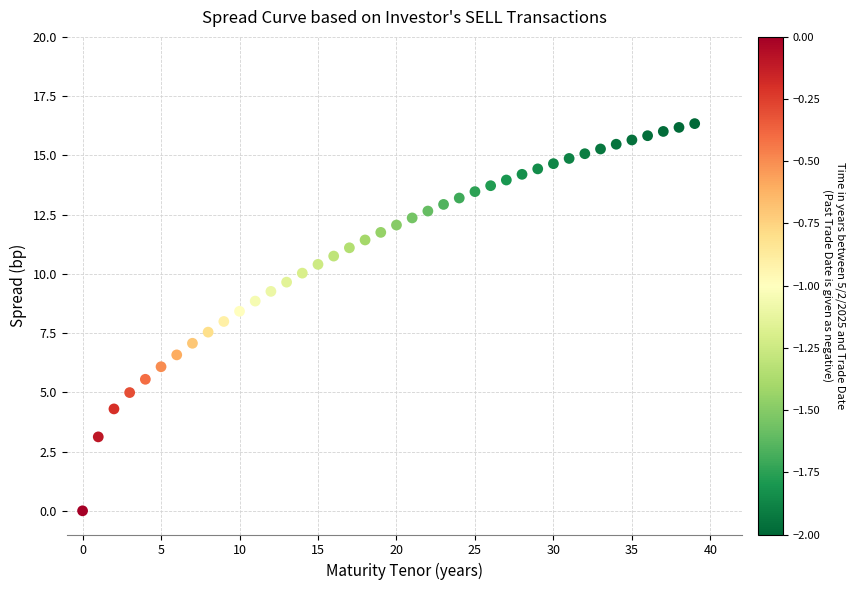

What is the range of Y values (max minus min)?

16.3